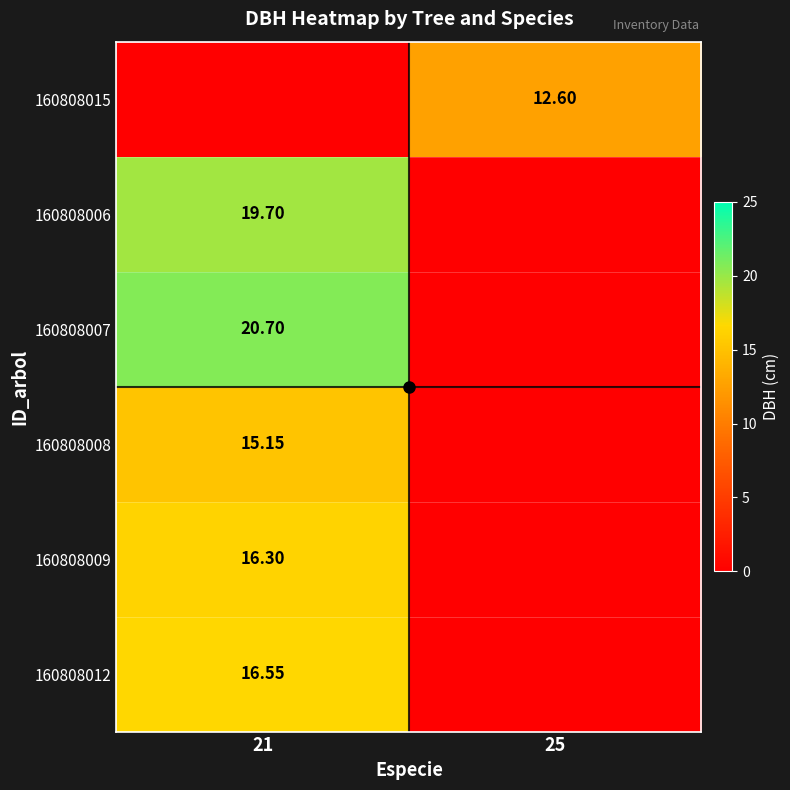

The 160808007 series shows 11.5 at 21. True or false?

False